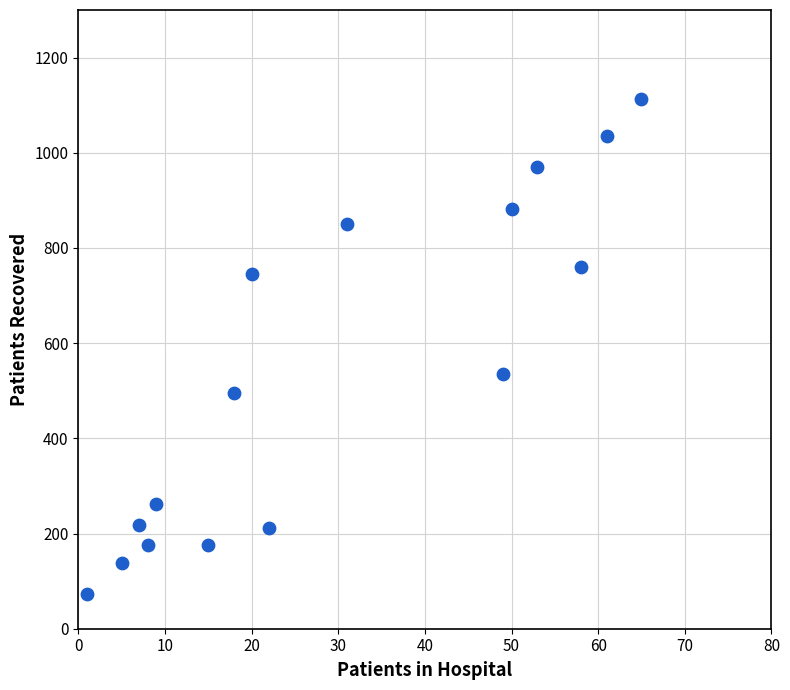

What is the range of Y values (max minus min)?

1040